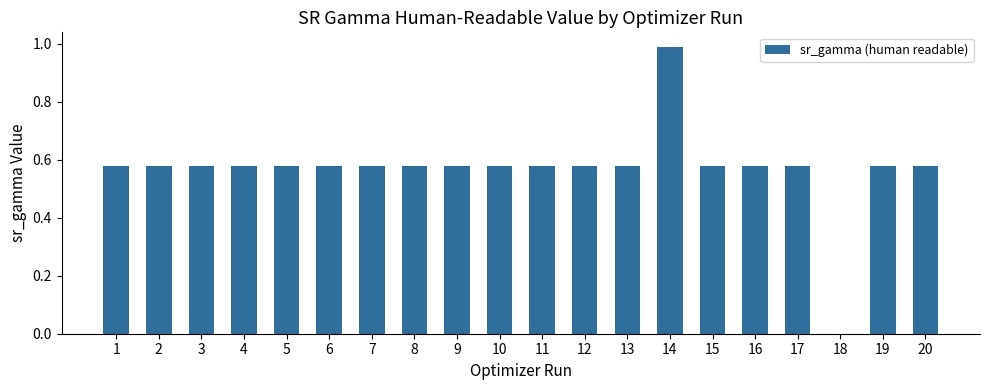

Are the bars grouped side by side (vs. stacked)?

No